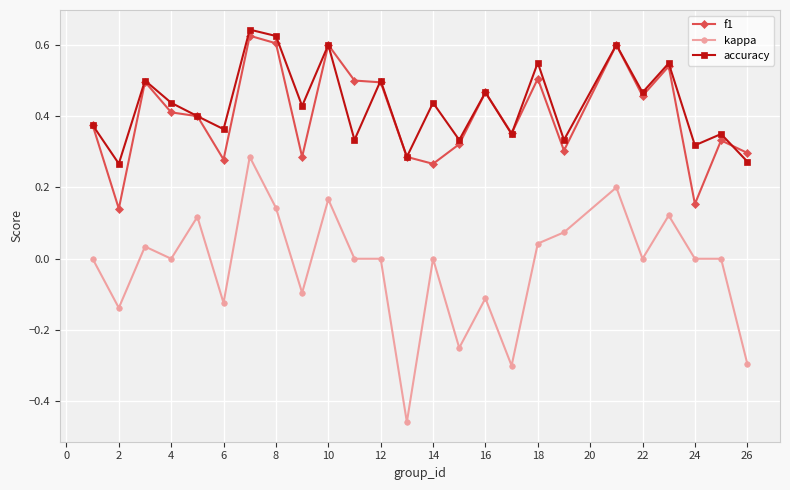

True or false: kappa and f1 cross at least once.

False